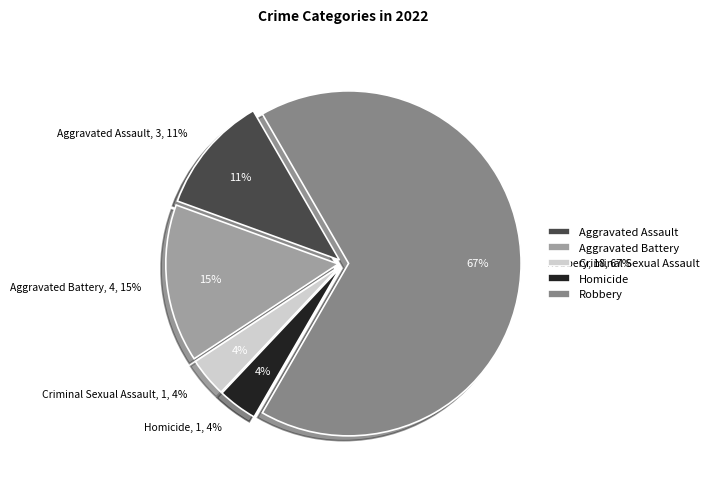

The Criminal Sexual Assault slice represents 4% of the pie. True or false?

True